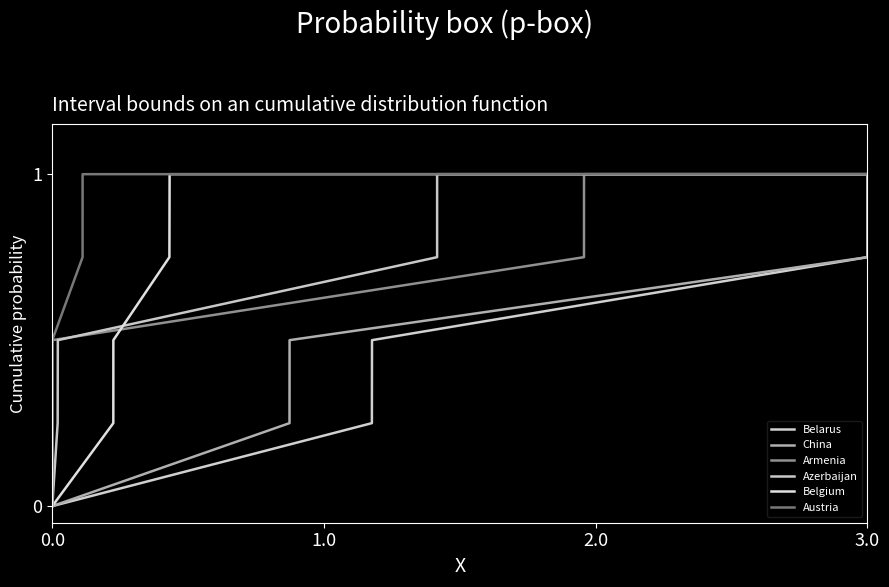

How many lines are shown in the chart?

6